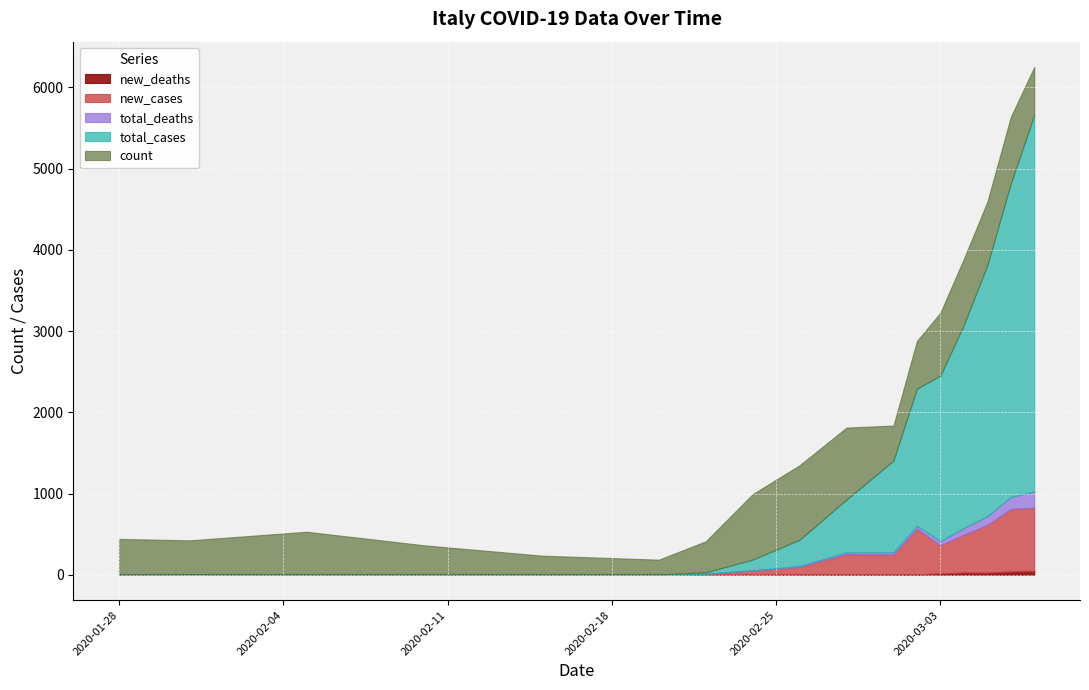

What are all the series names shown in the legend?

new_deaths, new_cases, total_deaths, total_cases, count